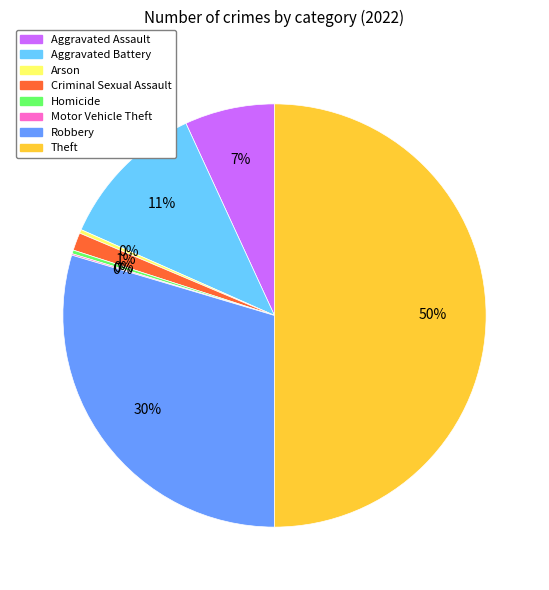

Combined, do Robbery and Aggravated Assault account for over 50%?

No